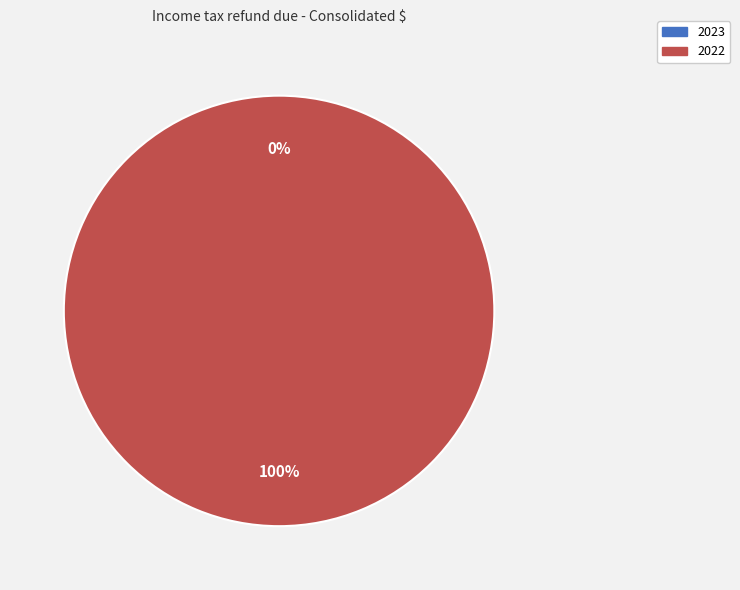

What percentage is the 2022 slice, to the nearest percent?

100%